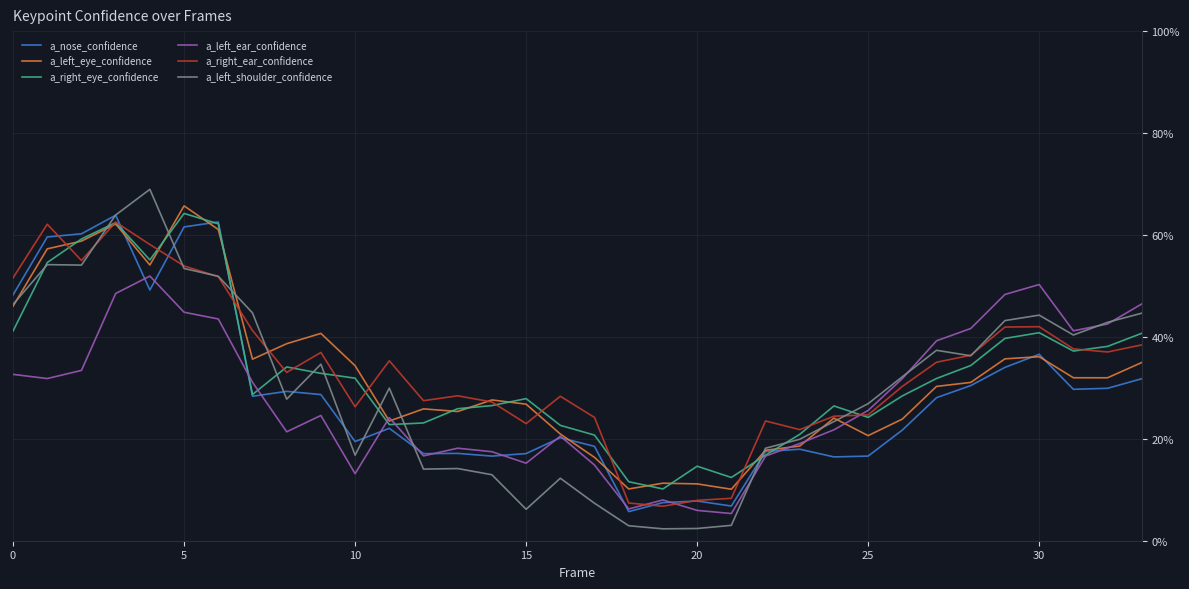

What are all the series names shown in the legend?

a_nose_confidence, a_left_eye_confidence, a_right_eye_confidence, a_left_ear_confidence, a_right_ear_confidence, a_left_shoulder_confidence